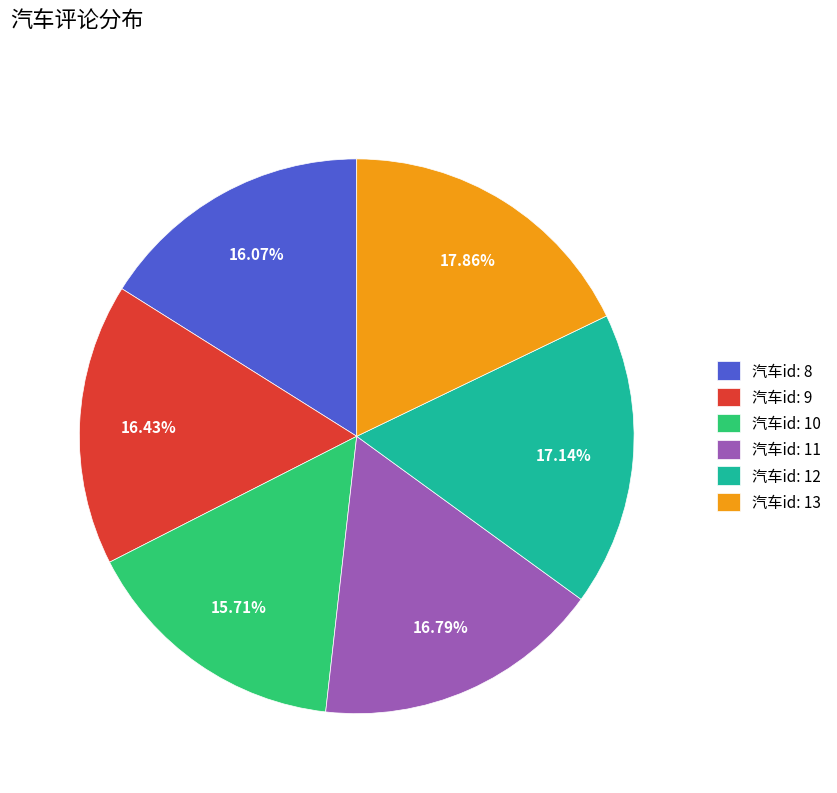

What is the ratio of the value at 汽车id: 10 to the value at 汽车id: 12?

0.9